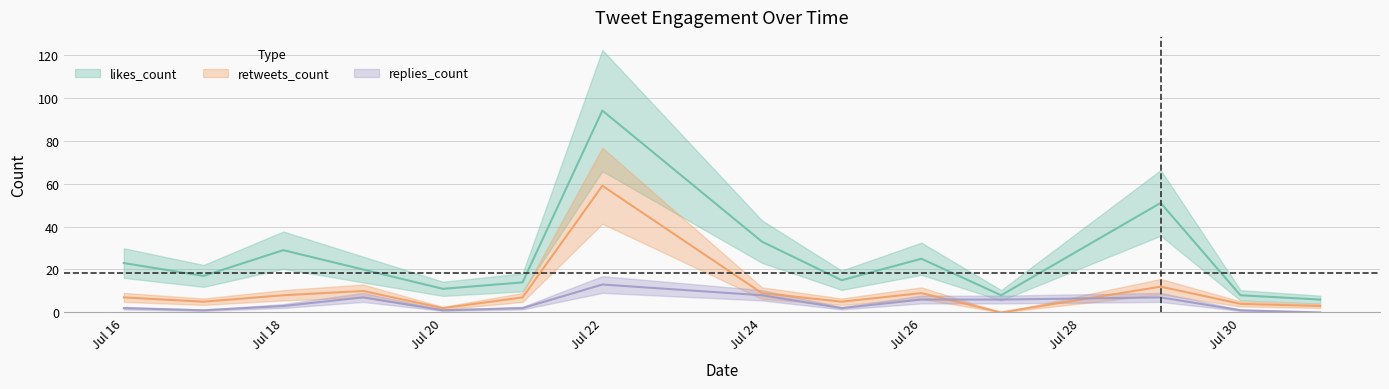

Is it true that likes_count equals 14 at Jul 18?

False